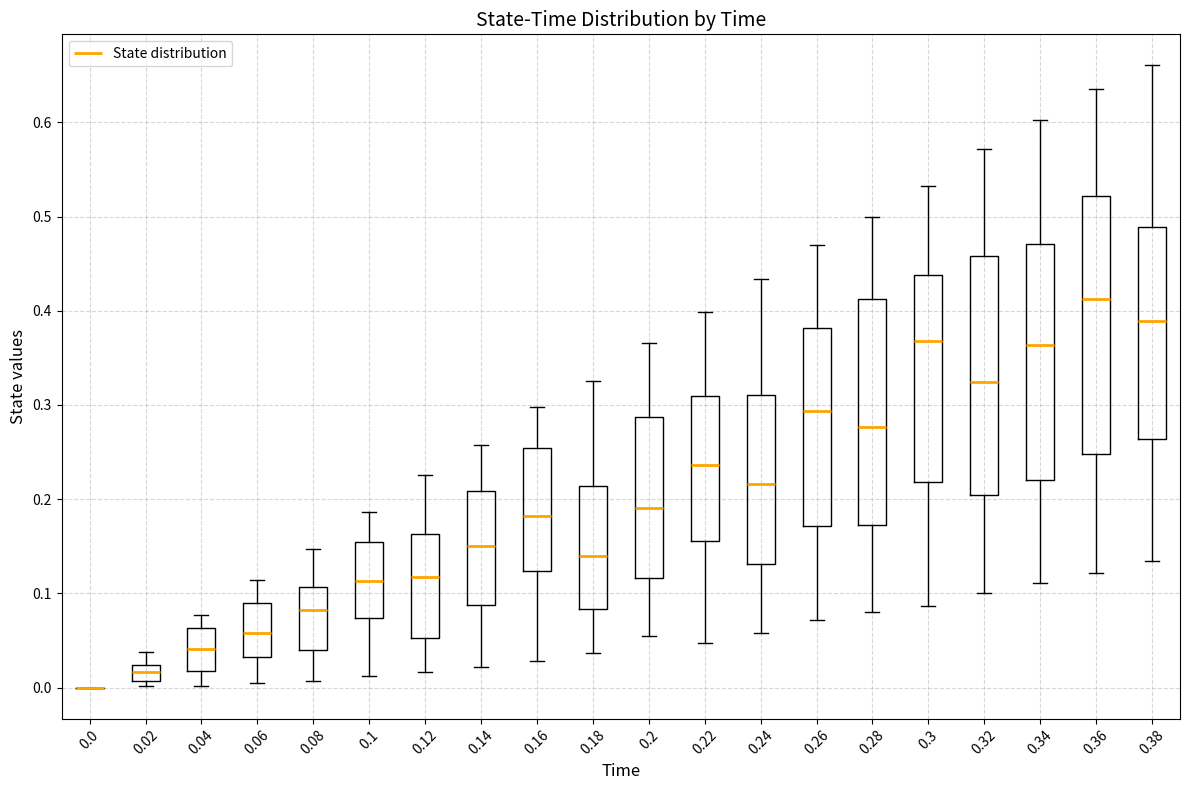

Reading left to right, transcribe this box plot: for each box, give where its median line is, the range the box spans, and where its two whiskers end, as read against the y-axis. The values are not printed on the chart, so give them approximately, as read against the axis.

0.0: box collapsed to a line at 0.00, whiskers 0.00 to 0.00
0.02: median 0.02 (inside the box), box 0.01 to 0.02, whiskers 0.00 to 0.04
0.04: median 0.04, box 0.02 to 0.06, whiskers 0.00 to 0.08
0.06: median 0.06, box 0.03 to 0.09, whiskers 0.00 to 0.11
0.08: median 0.08, box 0.04 to 0.11, whiskers 0.01 to 0.15
0.1: median 0.11, box 0.07 to 0.15, whiskers 0.01 to 0.19
0.12: median 0.12, box 0.05 to 0.16, whiskers 0.02 to 0.23
0.14: median 0.15, box 0.09 to 0.21, whiskers 0.02 to 0.26
0.16: median 0.18, box 0.12 to 0.25, whiskers 0.03 to 0.30
0.18: median 0.14, box 0.08 to 0.21, whiskers 0.04 to 0.33
0.2: median 0.19, box 0.12 to 0.29, whiskers 0.05 to 0.37
0.22: median 0.24, box 0.16 to 0.31, whiskers 0.05 to 0.40
0.24: median 0.22, box 0.13 to 0.31, whiskers 0.06 to 0.43
0.26: median 0.29, box 0.17 to 0.38, whiskers 0.07 to 0.47
0.28: median 0.28, box 0.17 to 0.41, whiskers 0.08 to 0.50
0.3: median 0.37, box 0.22 to 0.44, whiskers 0.09 to 0.53
0.32: median 0.32, box 0.20 to 0.46, whiskers 0.10 to 0.57
0.34: median 0.36, box 0.22 to 0.47, whiskers 0.11 to 0.60
0.36: median 0.41, box 0.25 to 0.52, whiskers 0.12 to 0.64
0.38: median 0.39, box 0.26 to 0.49, whiskers 0.13 to 0.66